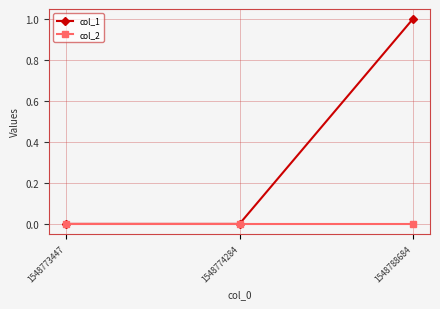

Reading left to right, list all the values displayed in this chart.

col_1: 0	0	1
col_2: 0	0	0